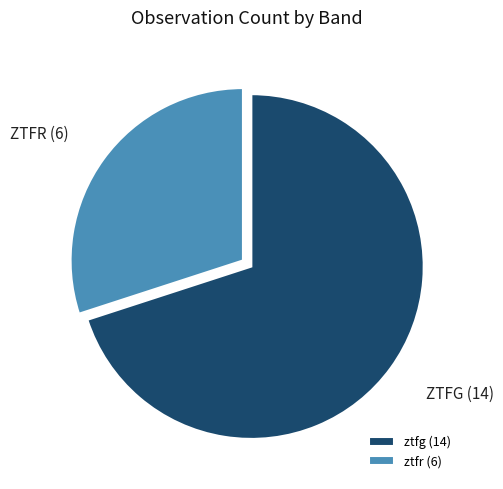

True or false: ztfg accounts for 82% of the total.

False